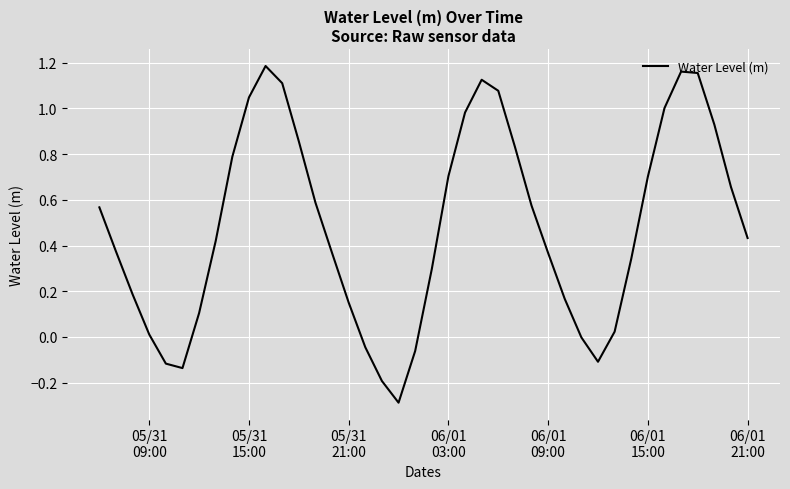

What is the difference between the maximum and minimum values?

1.5